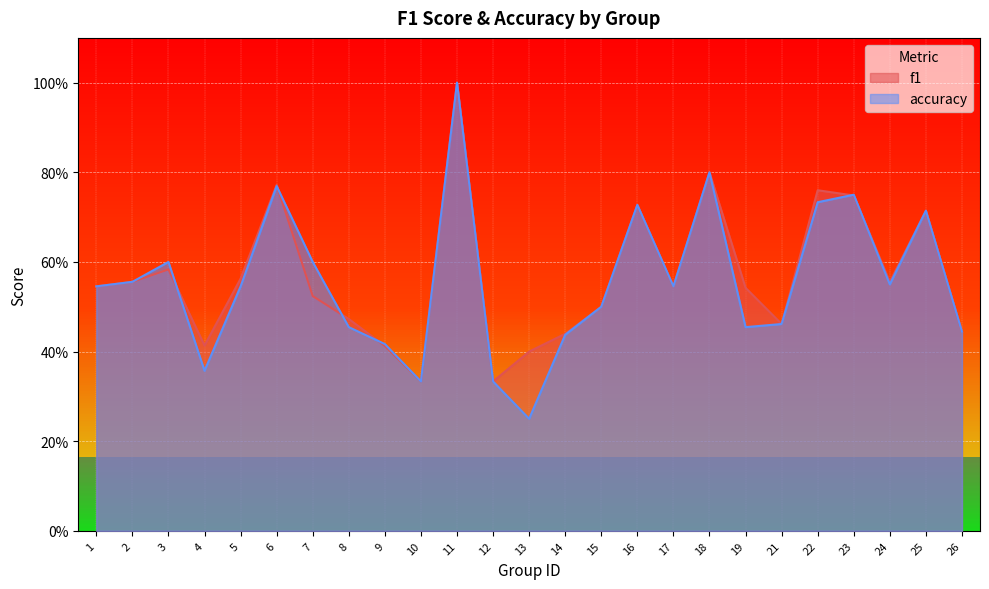

Where do f1 and accuracy first cross each other?

3 and 4